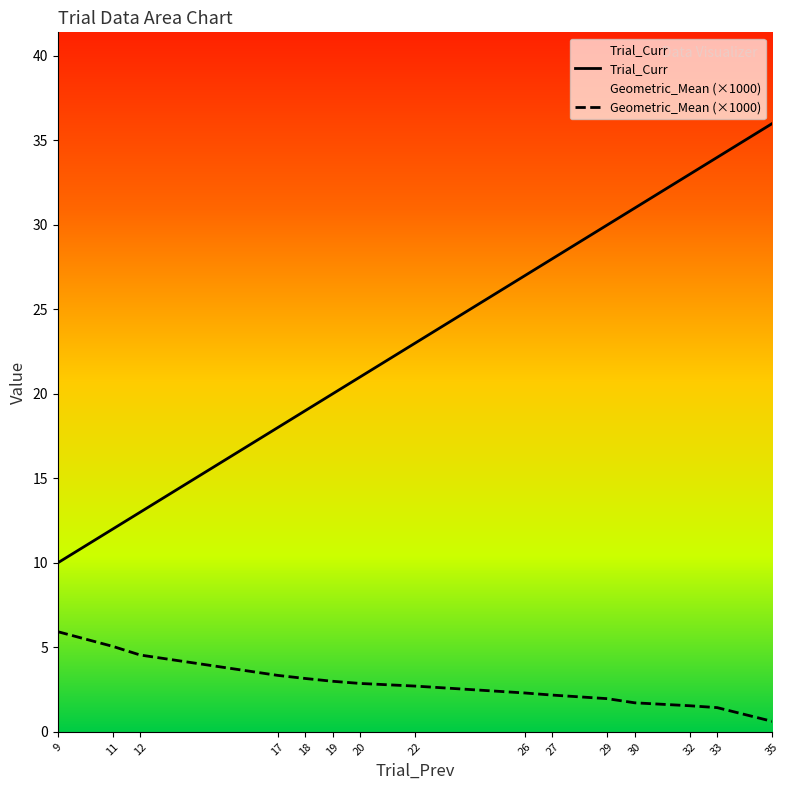

Which has a higher value, 17 or 32?

32